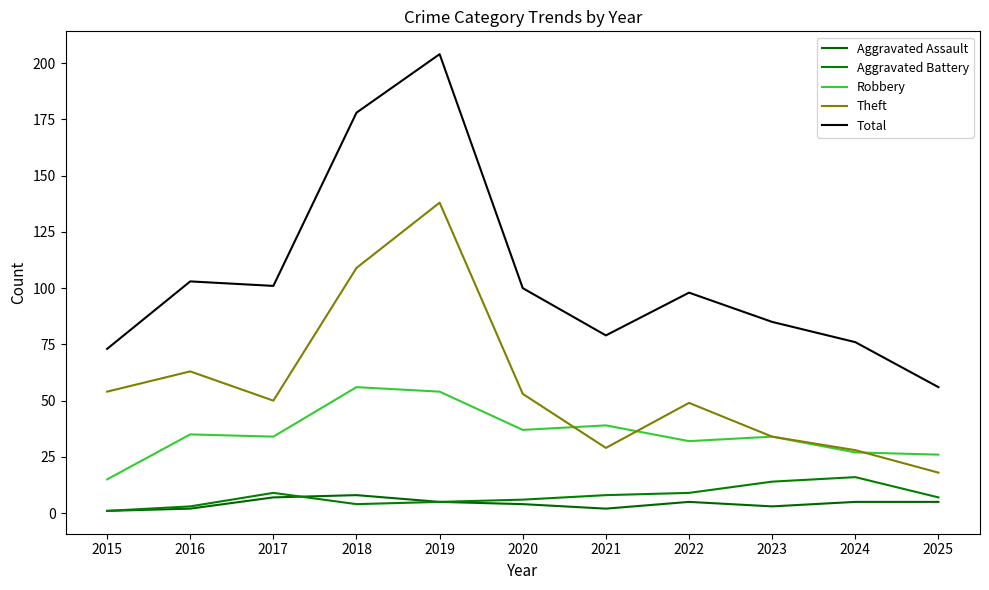

At 2025, list the series in order from smallest to largest.

Aggravated Assault, Aggravated Battery, Theft, Robbery, Total